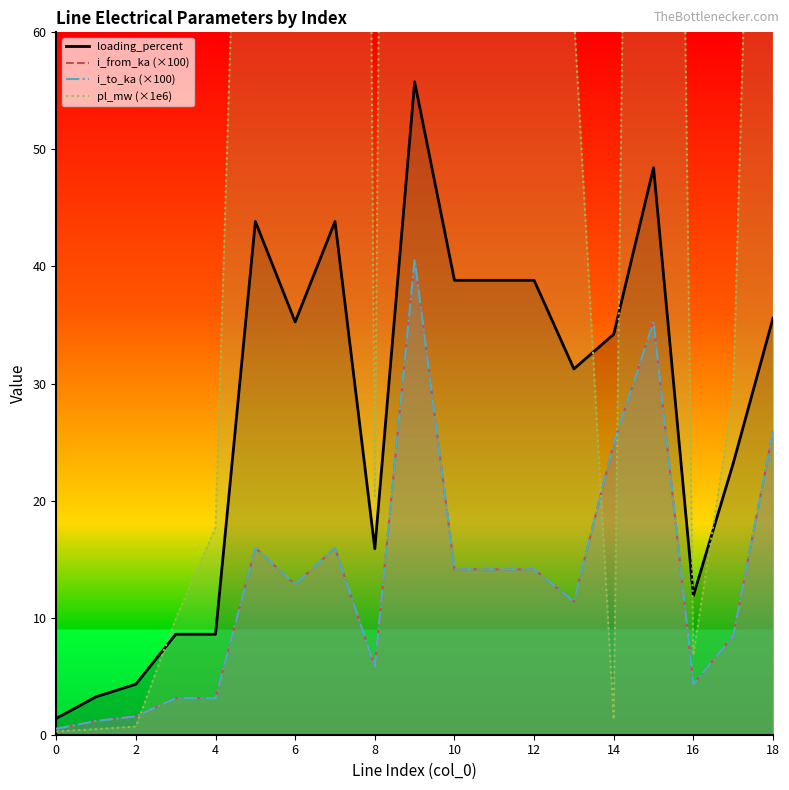

Is it true that i_to_ka equals 4.6 at 3?

False